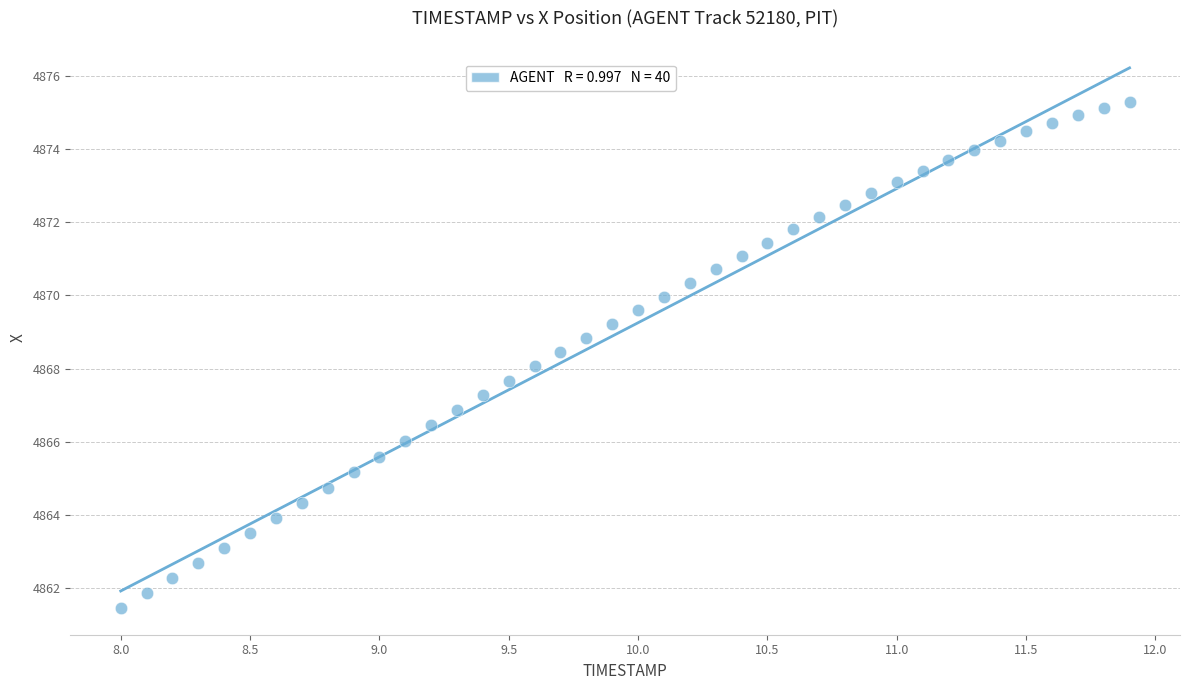

What is the range of Y values (max minus min)?

13.8